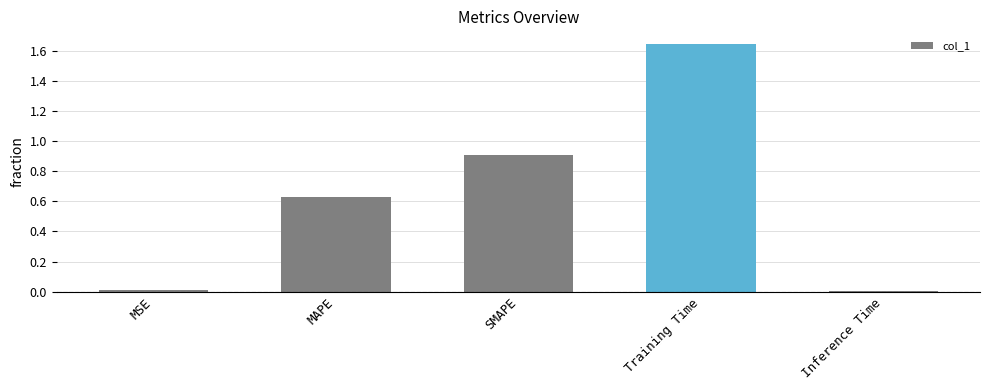

How many bars are there in total?

5